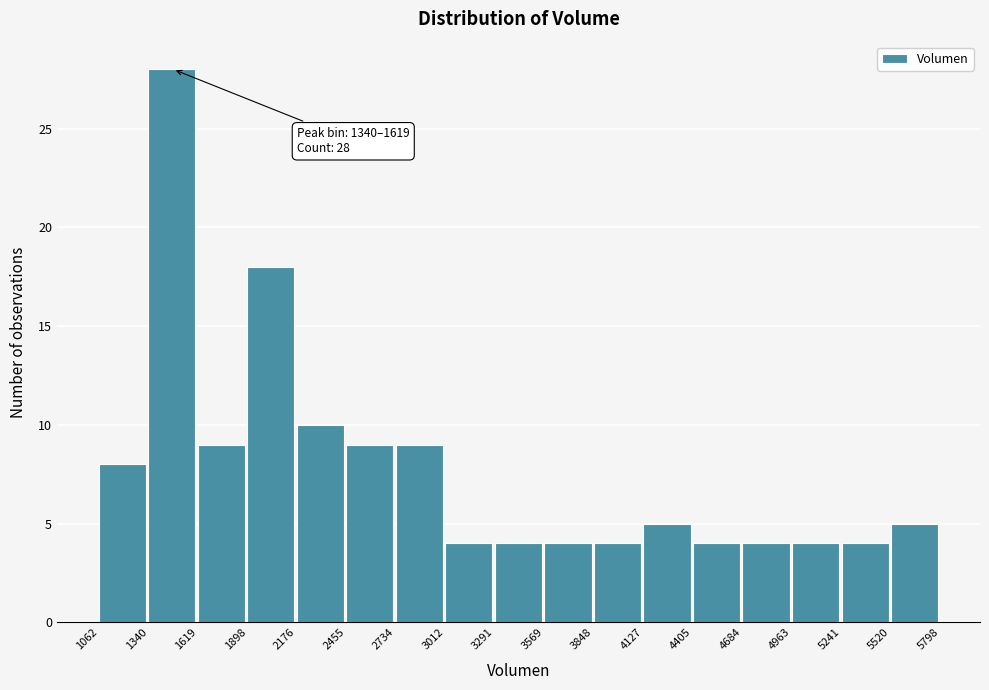

Over which range of the x-axis is the bar tallest?

1340 to 1619